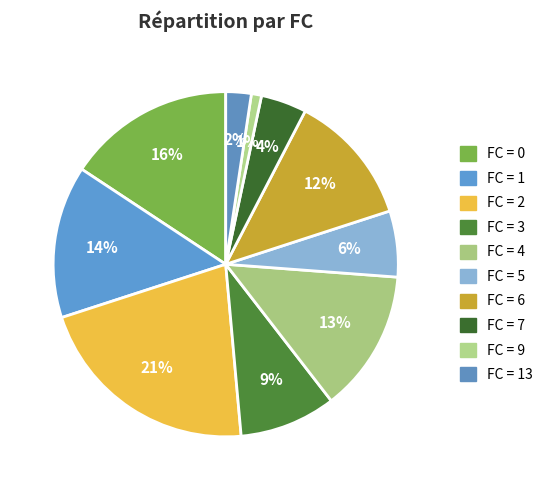

Count the number of slices in the pie.

10